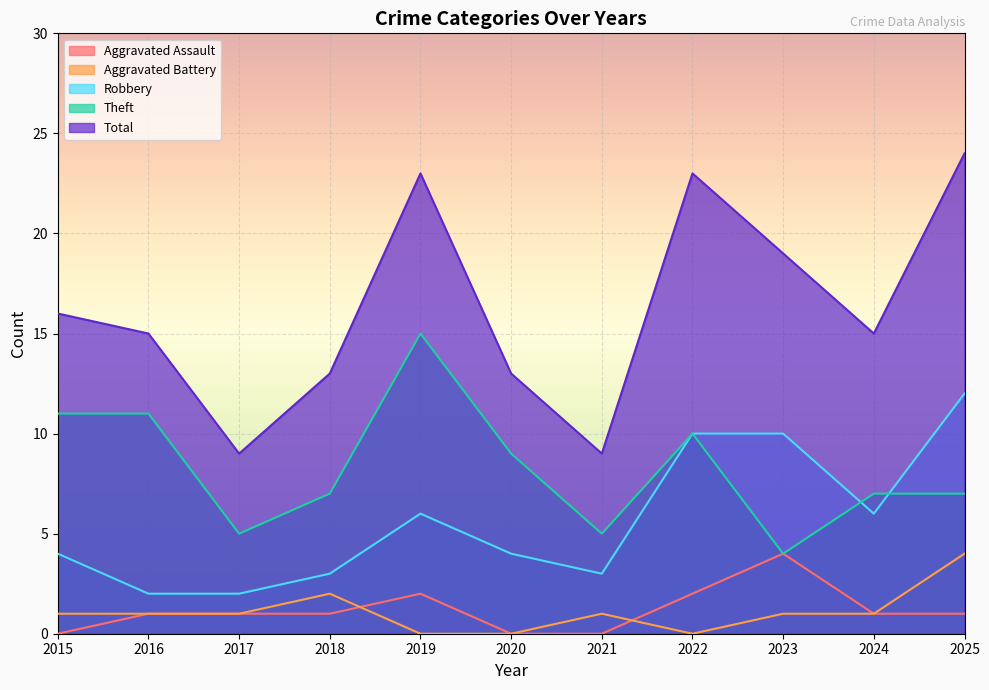

Rank the categories by Total value from highest to lowest.

2025, 2019, 2022, 2023, 2015, 2016, 2024, 2018, 2020, 2017, 2021